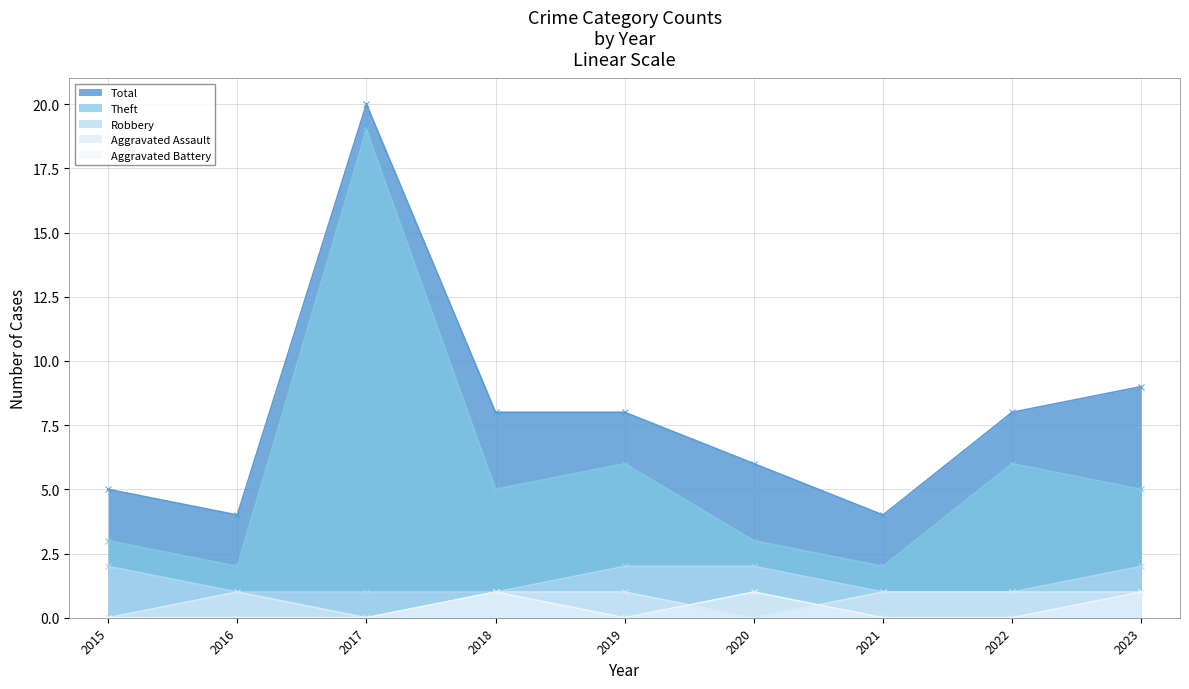

What is the spread (max minus min) of values at 2015?

5